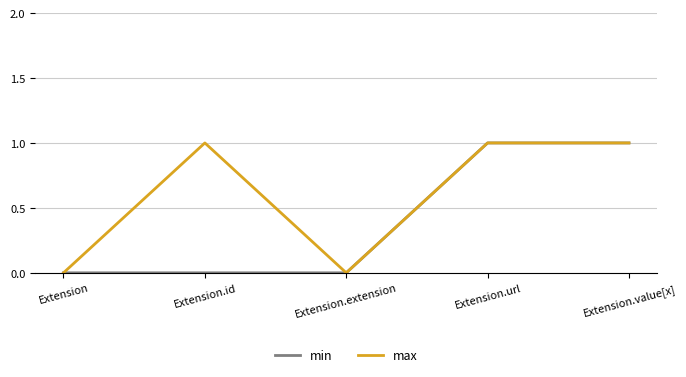

What position from the right is Extension?

5